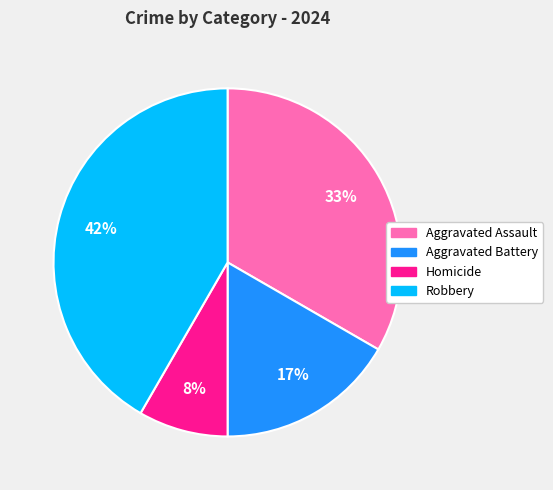

The Robbery slice represents 42% of the pie. True or false?

True